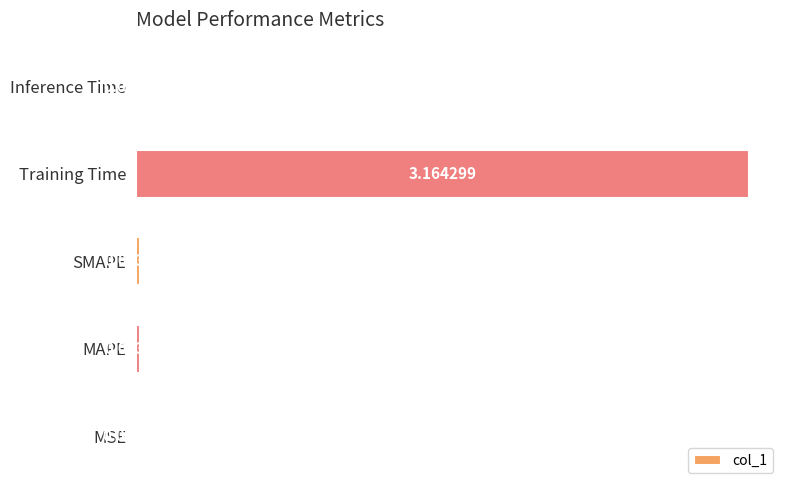

Where is the data nearest to the value 1?

MAPE